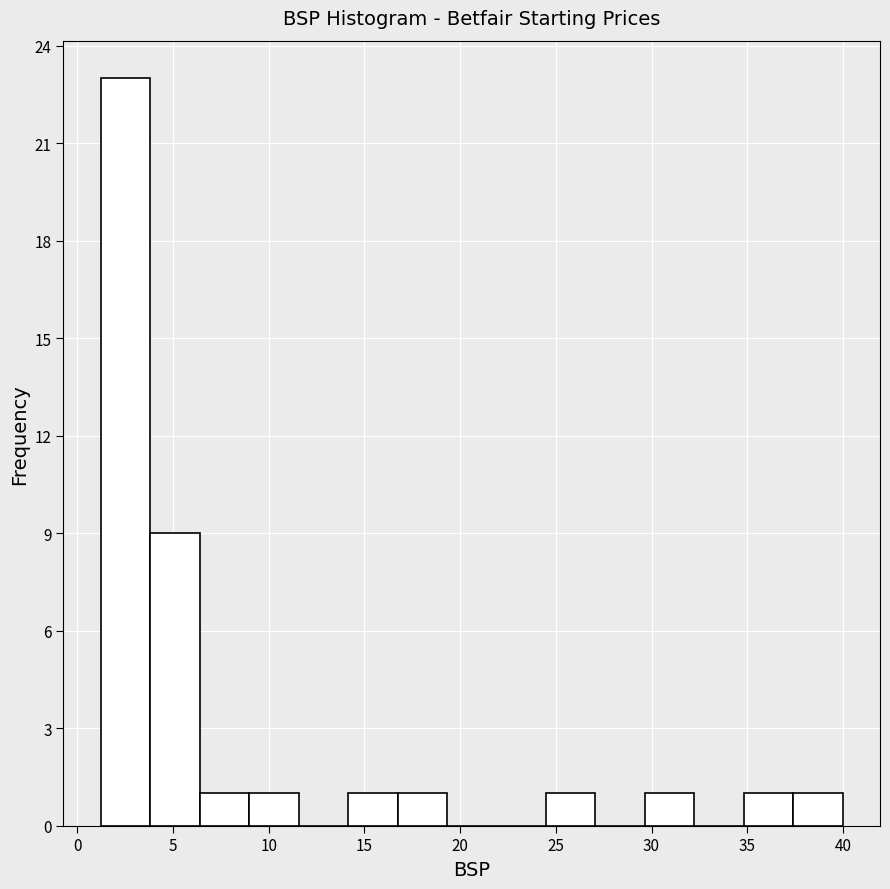

What is the height of the bar covering 14.0 to 16.5 on the x-axis? Neither the bar edges nor the heights are printed on the chart, so give them approximately, as read against the axes.

1